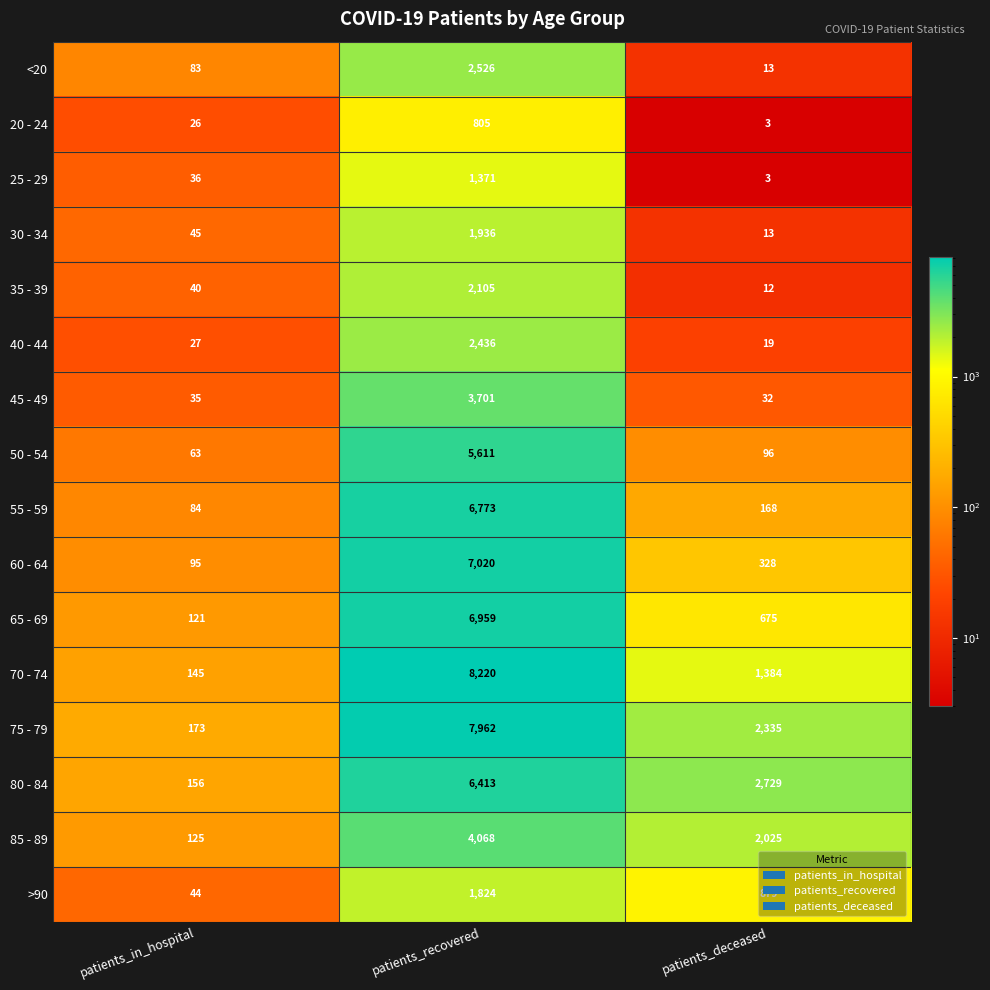

What is the difference between the highest and lowest values at patients_deceased?

2726